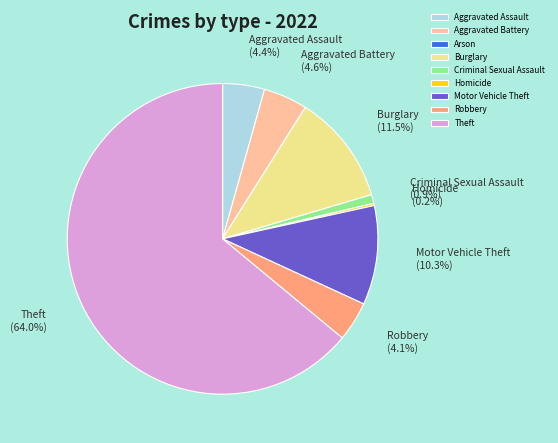

Is it true that Theft is 64% of the pie?

True